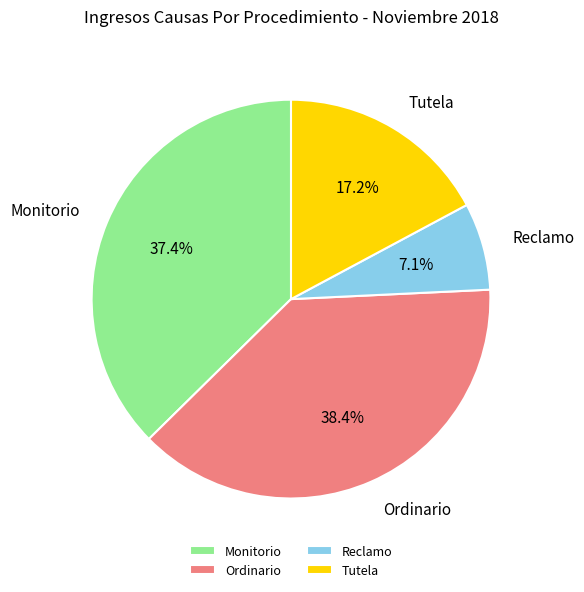

Between Tutela and Reclamo, which is larger?

Tutela